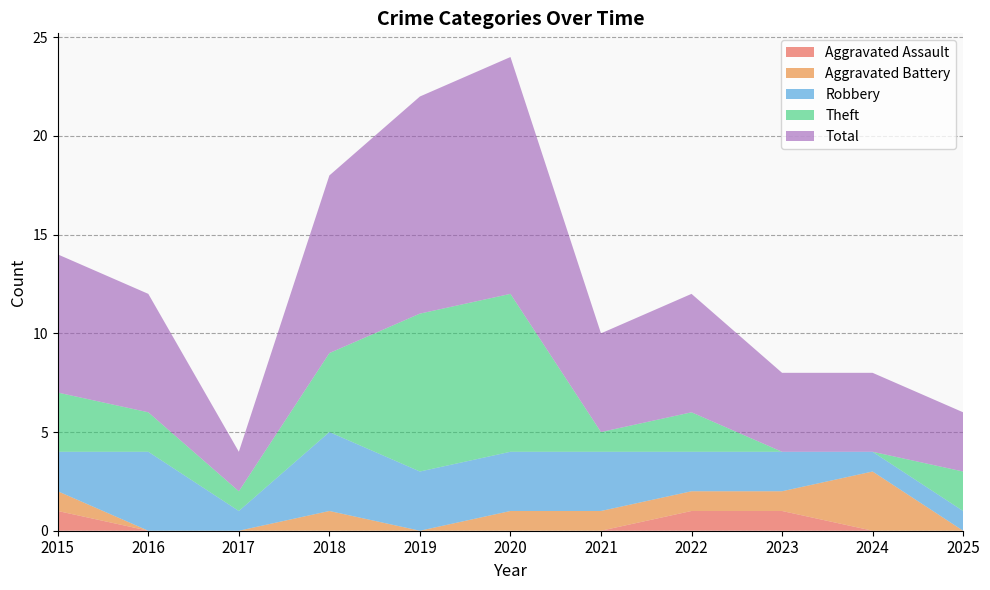

Reading left to right, what are all the values shown in this chart?

Aggravated Assault: 2015=1	2016=0	2017=0	2018=0	2019=0	2020=0	2021=0	2022=1	2023=1	2024=0	2025=0
Aggravated Battery: 2015=1	2016=0	2017=0	2018=1	2019=0	2020=1	2021=1	2022=1	2023=1	2024=3	2025=0
Robbery: 2015=2	2016=4	2017=1	2018=4	2019=3	2020=3	2021=3	2022=2	2023=2	2024=1	2025=1
Theft: 2015=3	2016=2	2017=1	2018=4	2019=8	2020=8	2021=1	2022=2	2023=0	2024=0	2025=2
Total: 2015=7	2016=6	2017=2	2018=9	2019=11	2020=12	2021=5	2022=6	2023=4	2024=4	2025=3